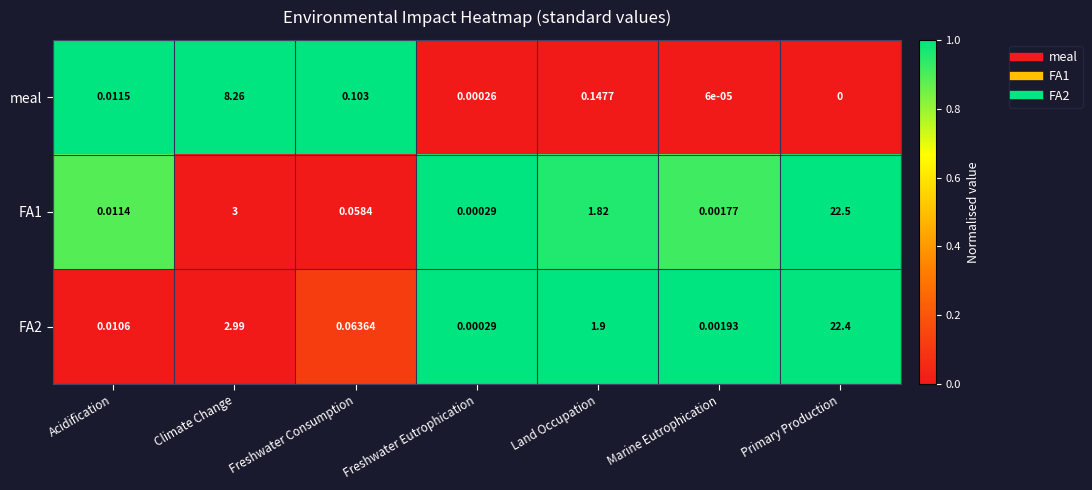

Between Land Occupation and Primary Production, which series saw the biggest shift?

FA1